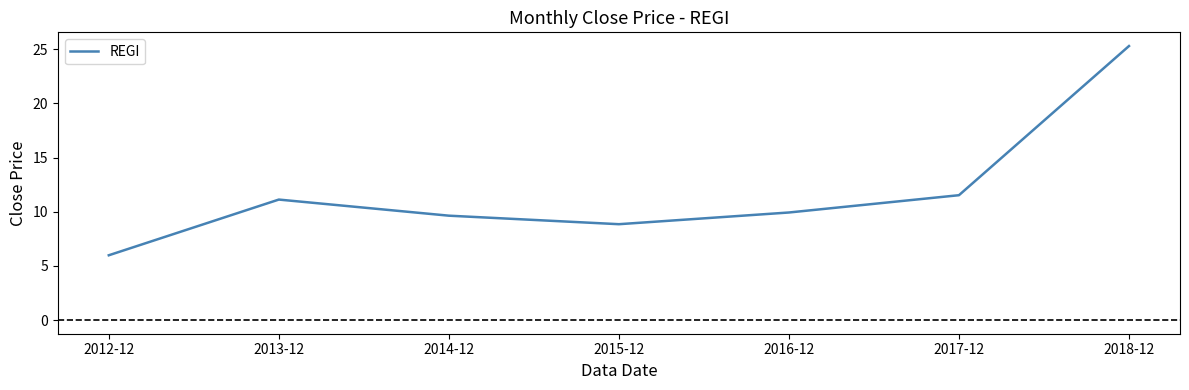

Between 2017-12 and 2016-12, which is larger?

2017-12